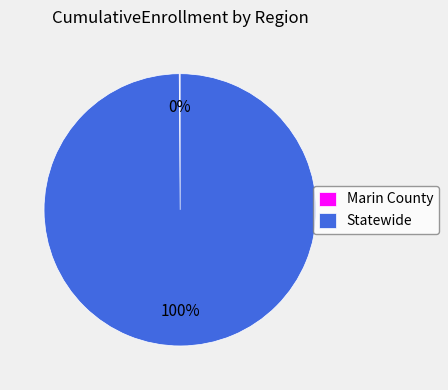

Which category has the biggest portion of the pie?

Statewide